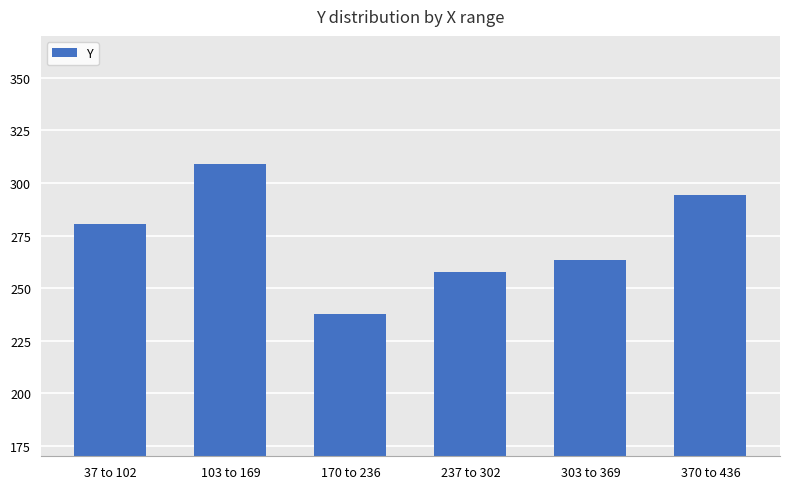

How many data points are less than 280?

3